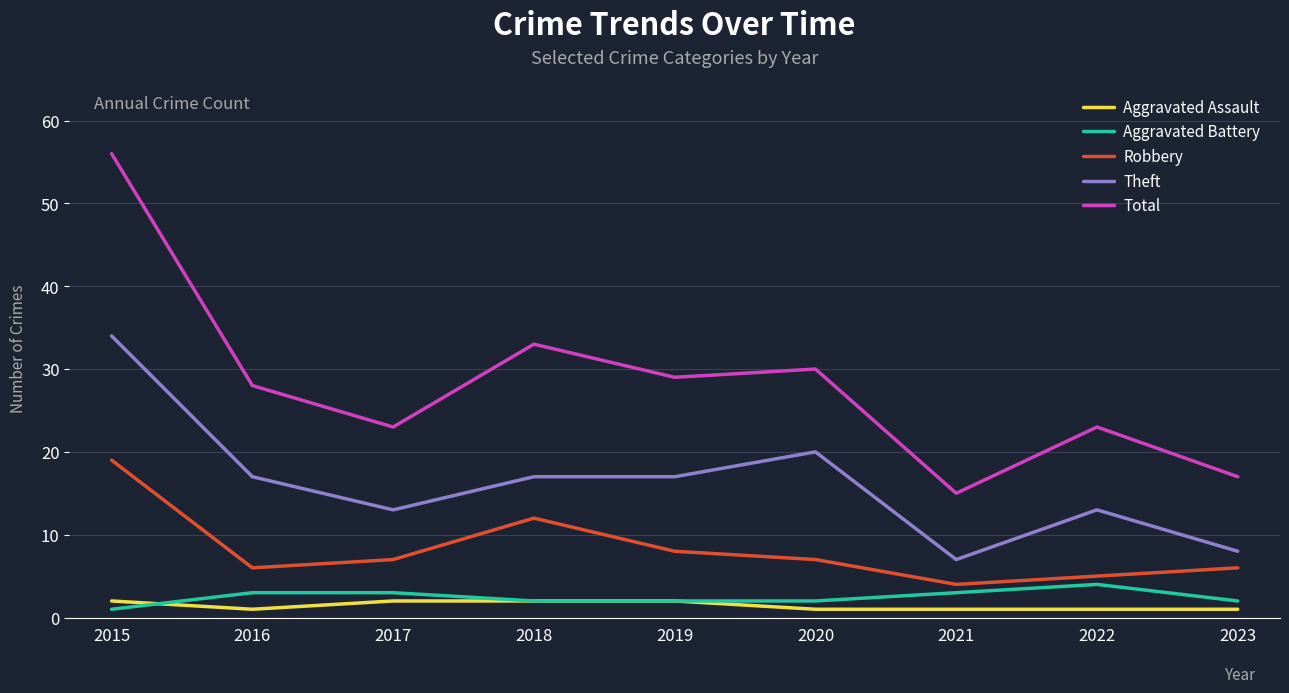

At which category is the sum across all series the highest?

2015